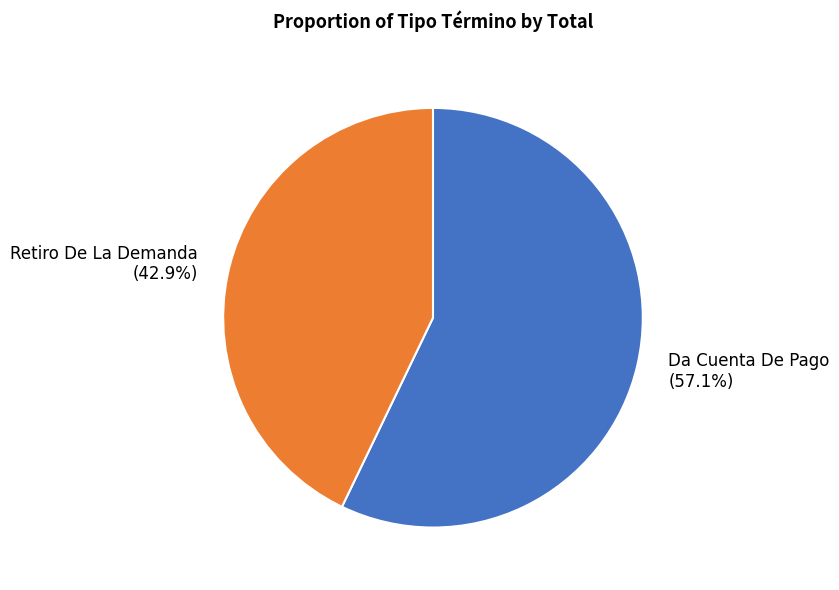

Which has a higher value, Da Cuenta De Pago or Retiro De La Demanda?

Da Cuenta De Pago